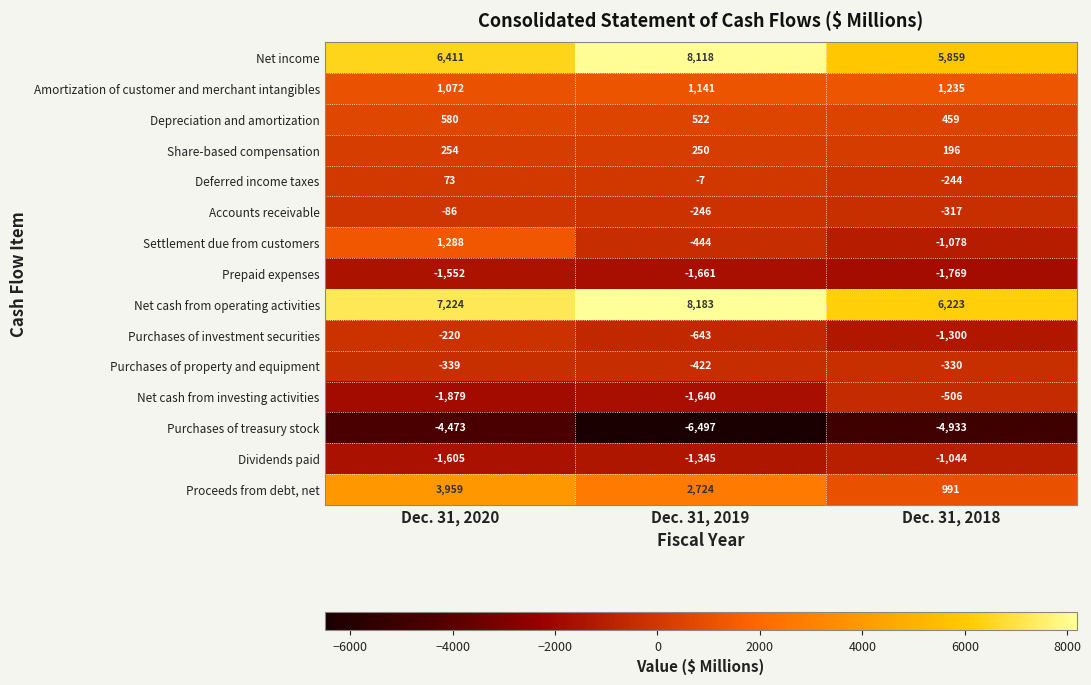

What is the spread (max minus min) of values at Dec. 31, 2019?

14680